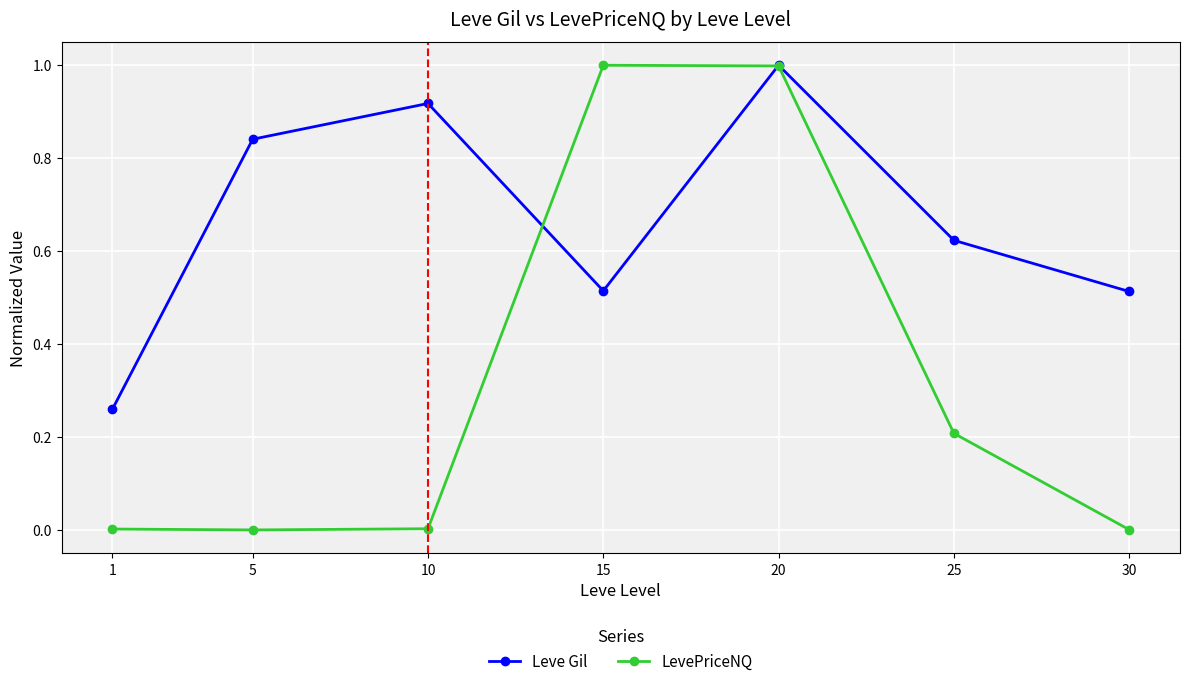

At 5, list the series in order from largest to smallest.

Leve Gil, LevePriceNQ